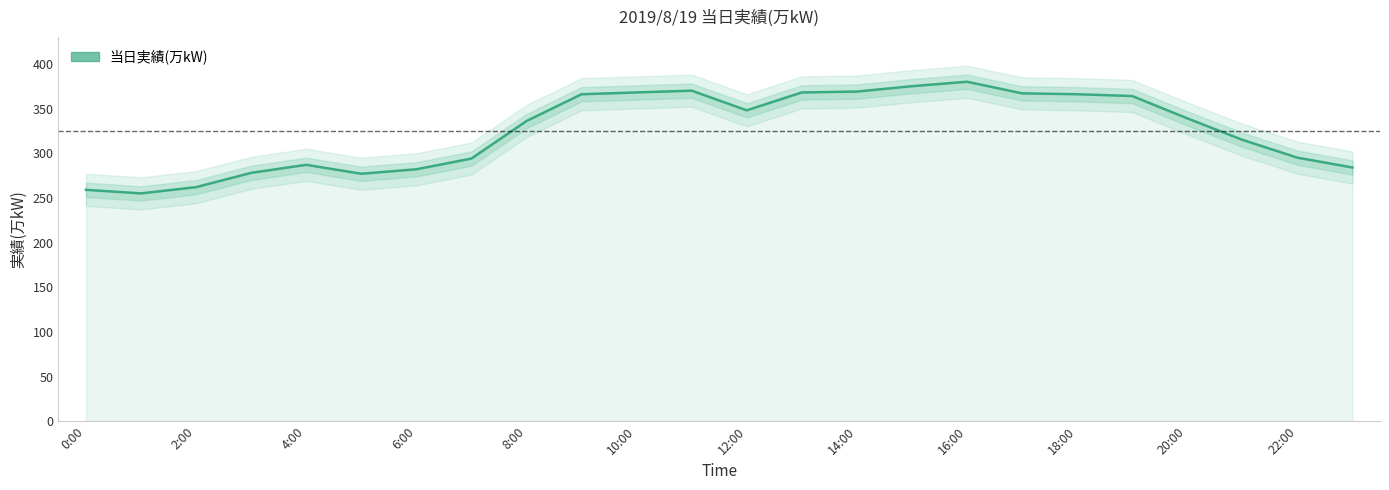

What is the label of the 9th point from the right?

15